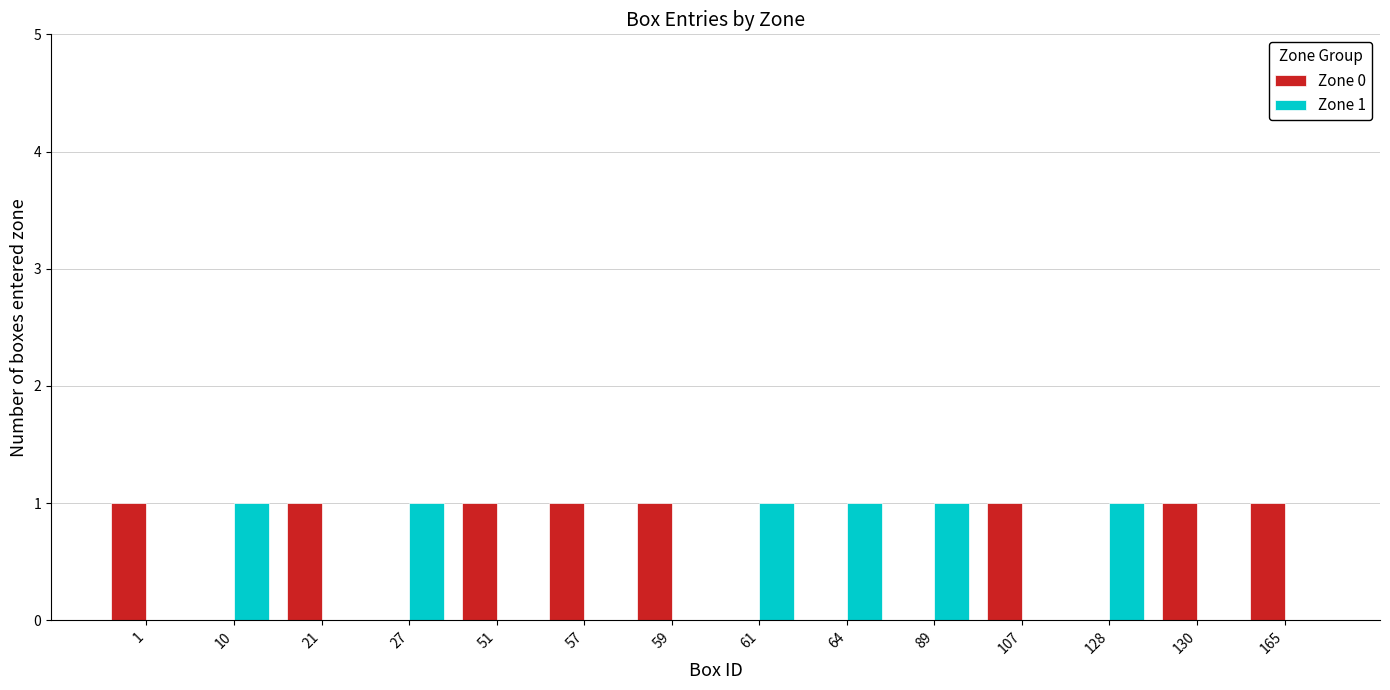

Is the value of Zone 1 at 27 greater than the value of Zone 0 at 10?

Yes